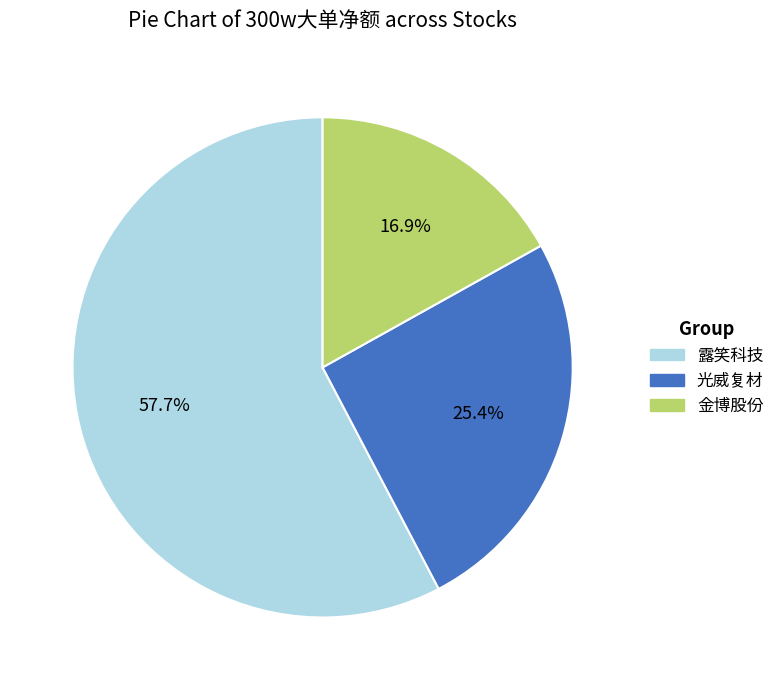

What percentage is NOT represented by 光威复材?

74.6%